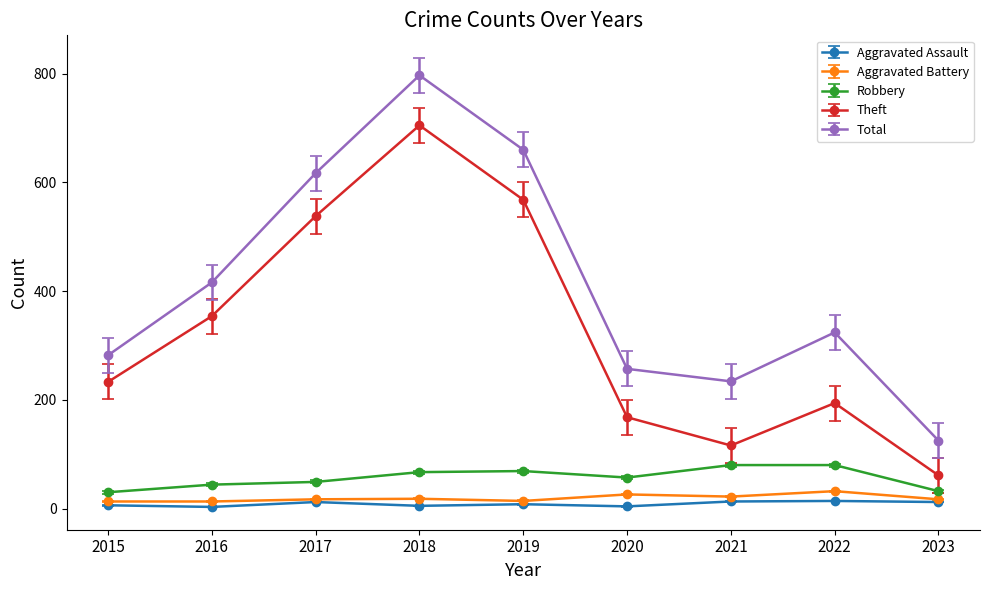

What is the sum of all Theft values?

2937